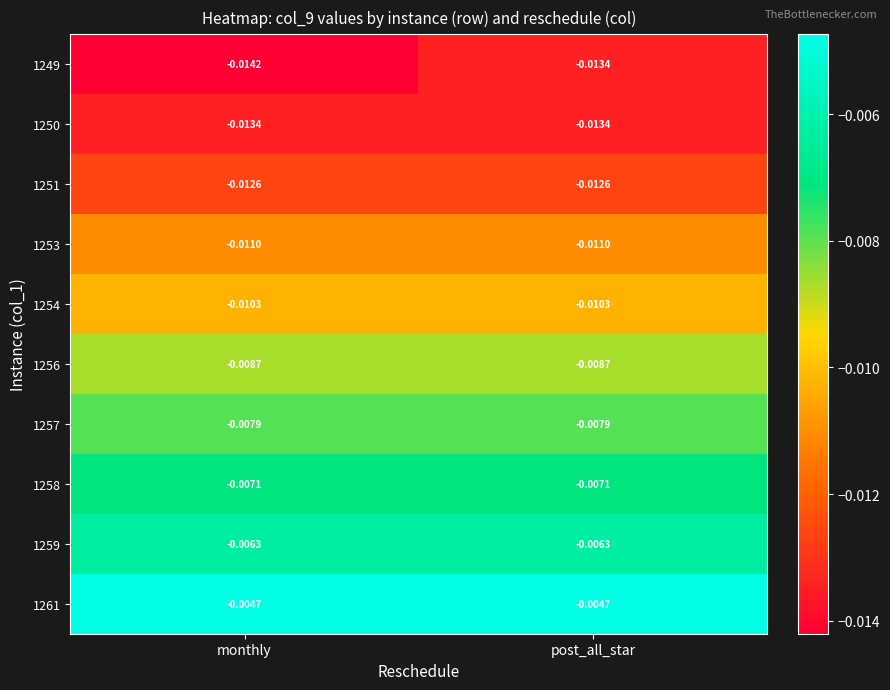

Is the value of 1256 at monthly greater than the value of 1250 at monthly?

Yes